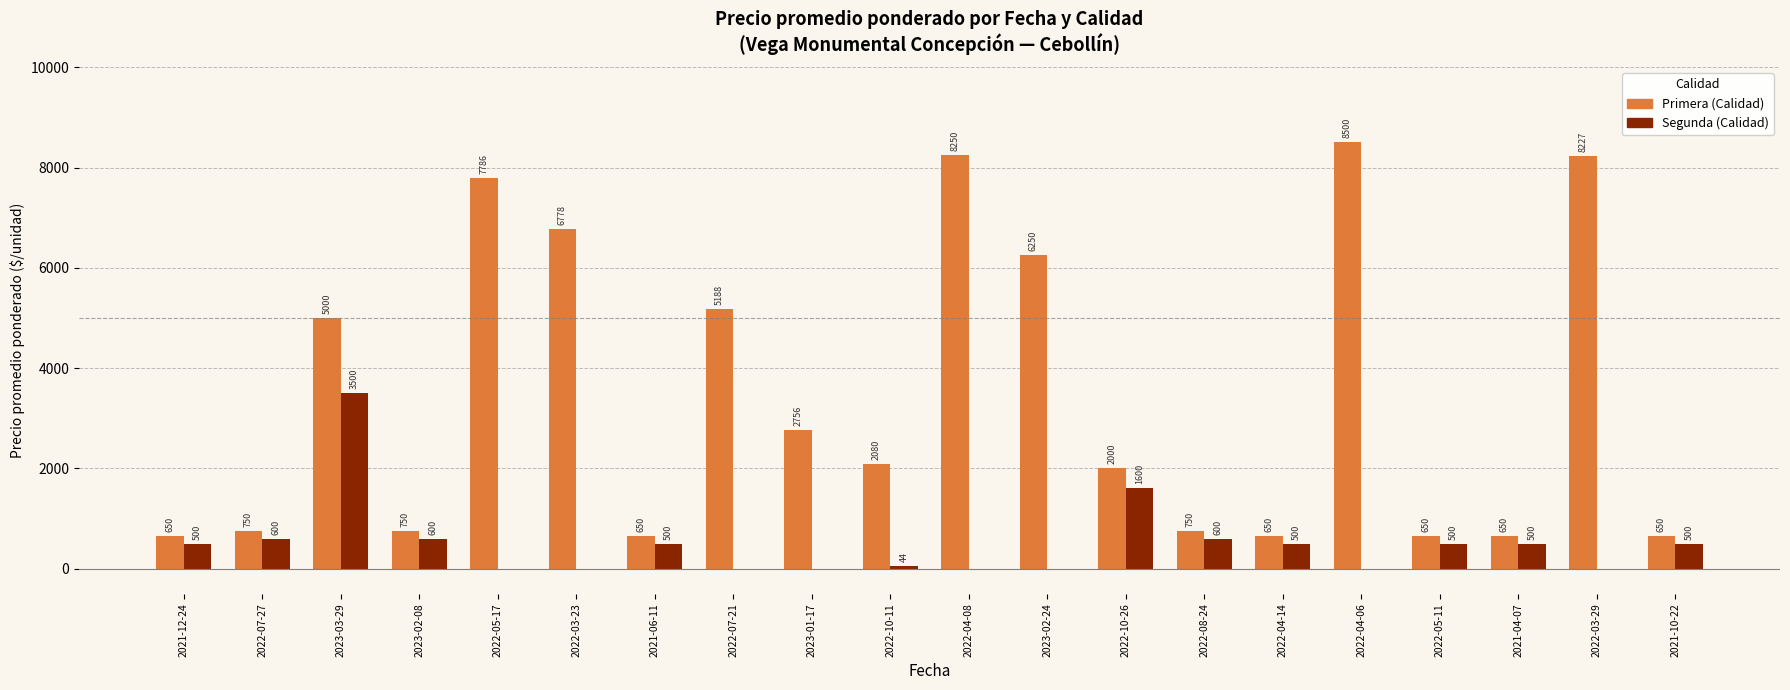

What is the maximum value shown in the chart?

8500